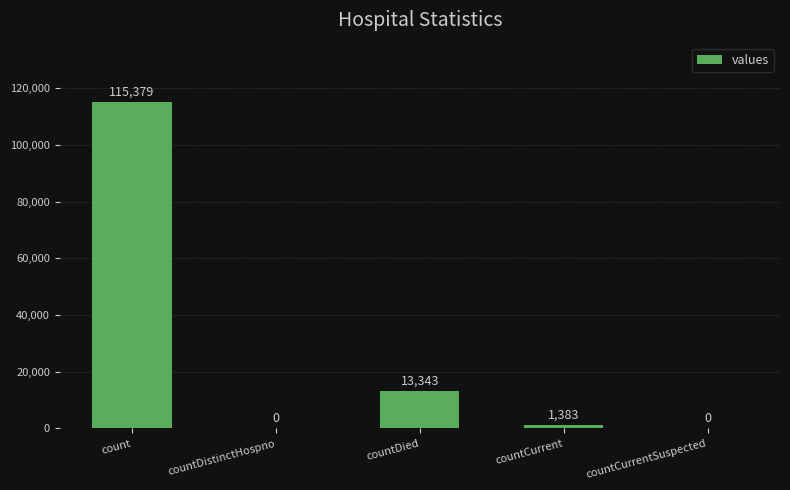

What is the sum of all values?

130105